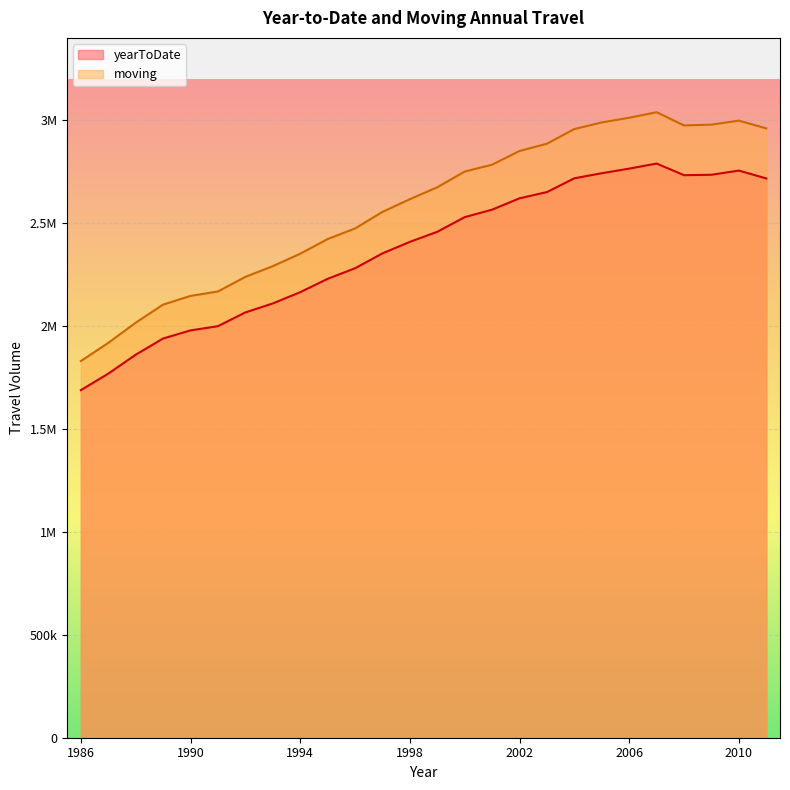

What is the sum of the moving values at 2008 and 1997?

5529094